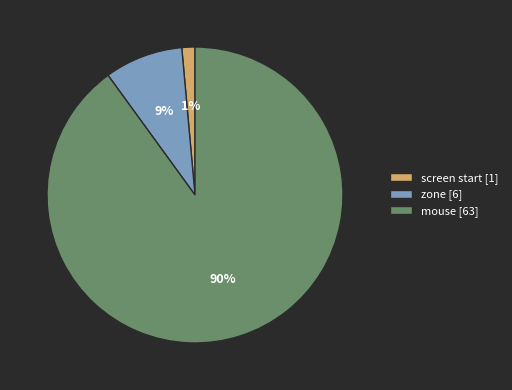

Rank the categories by value from lowest to highest.

screen start [1], zone [6], mouse [63]